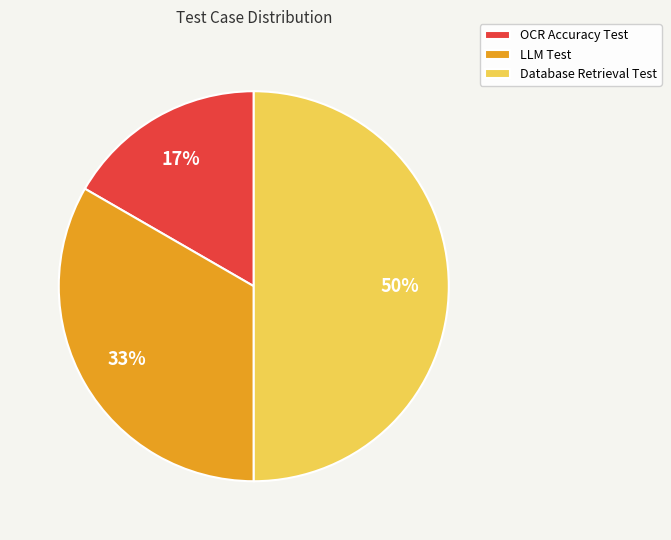

How many segments does this pie chart have?

3